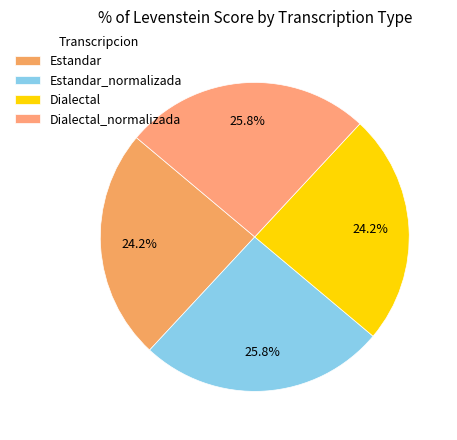

What is the total percentage of Dialectal and Dialectal_normalizada?

50.0%